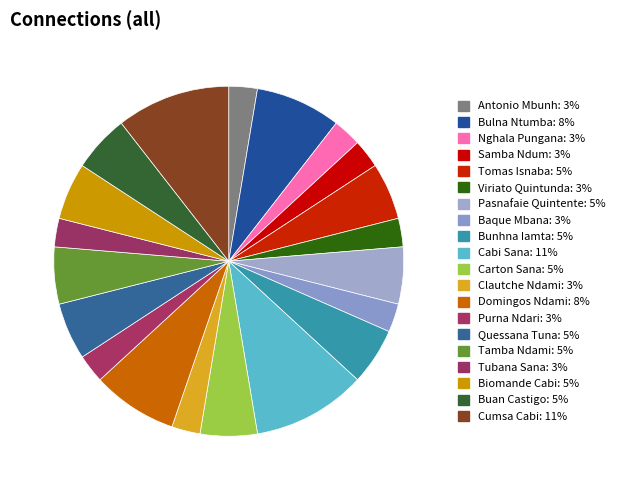

Count the number of slices in the pie.

20